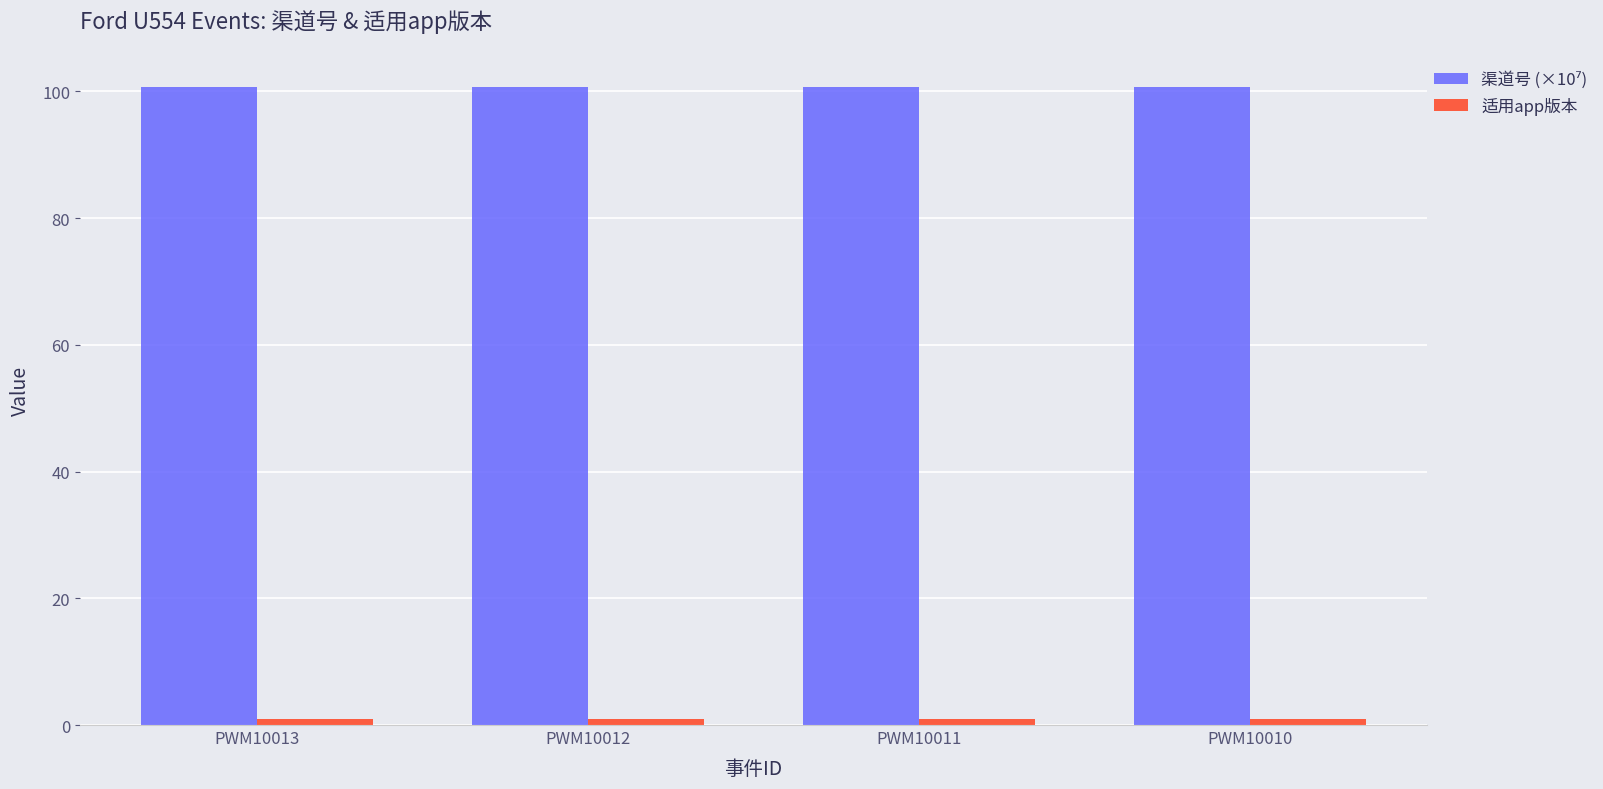

What is the greatest value displayed?

100.6